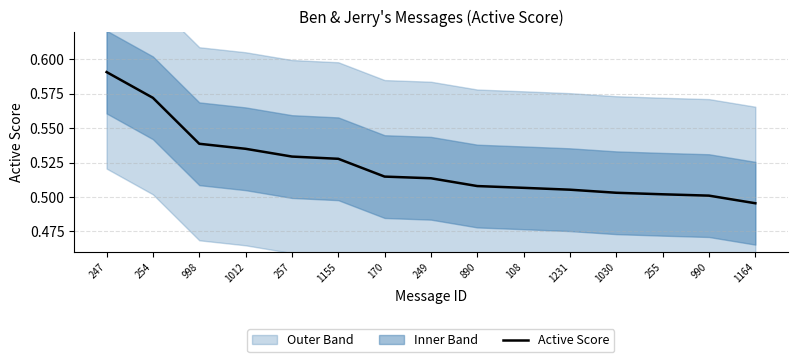

Read the value at 1012.

0.5